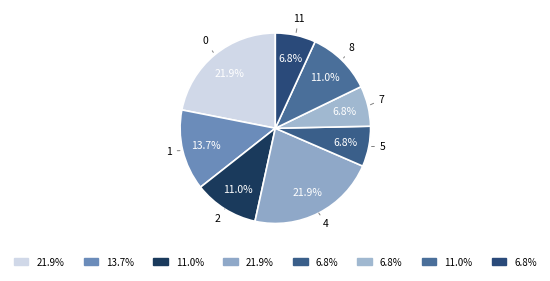

How many slices are in this pie chart?

8